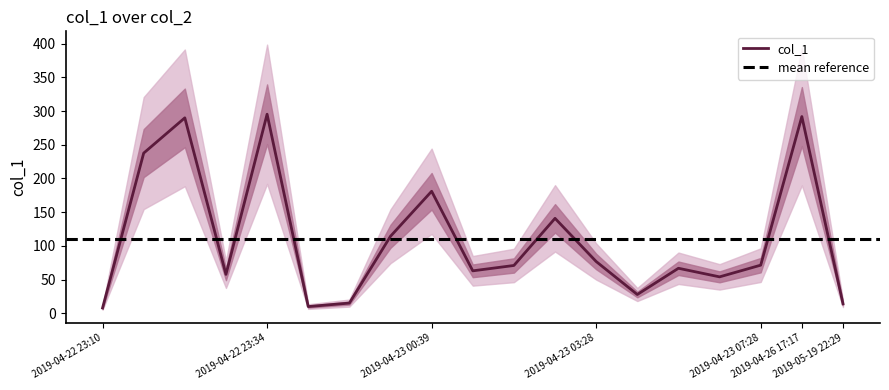

What is the change in value from 2019-04-23 02:23 to 2019-04-23 05:57?

-74.1